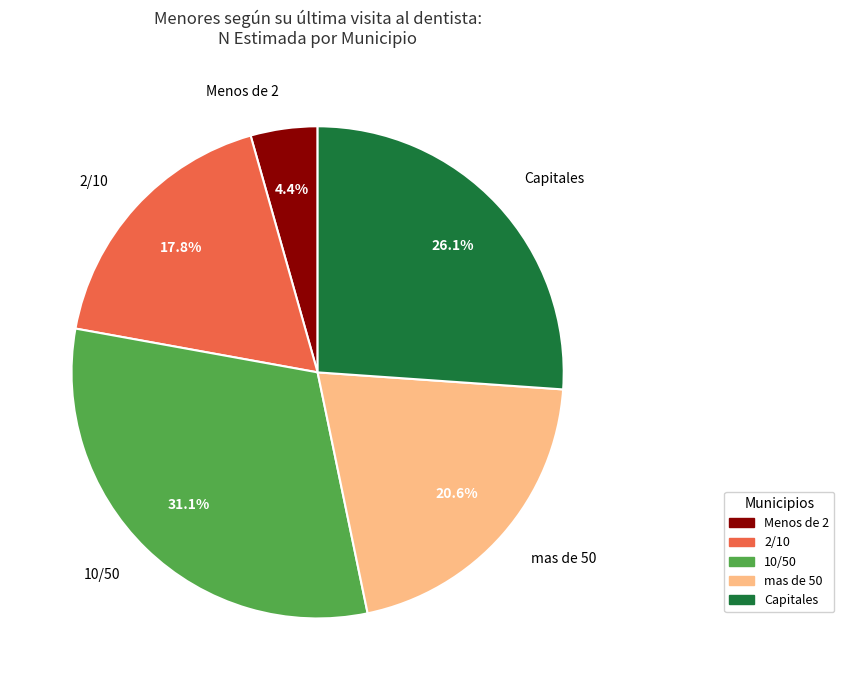

Is there any slice that represents more than half of the pie?

No